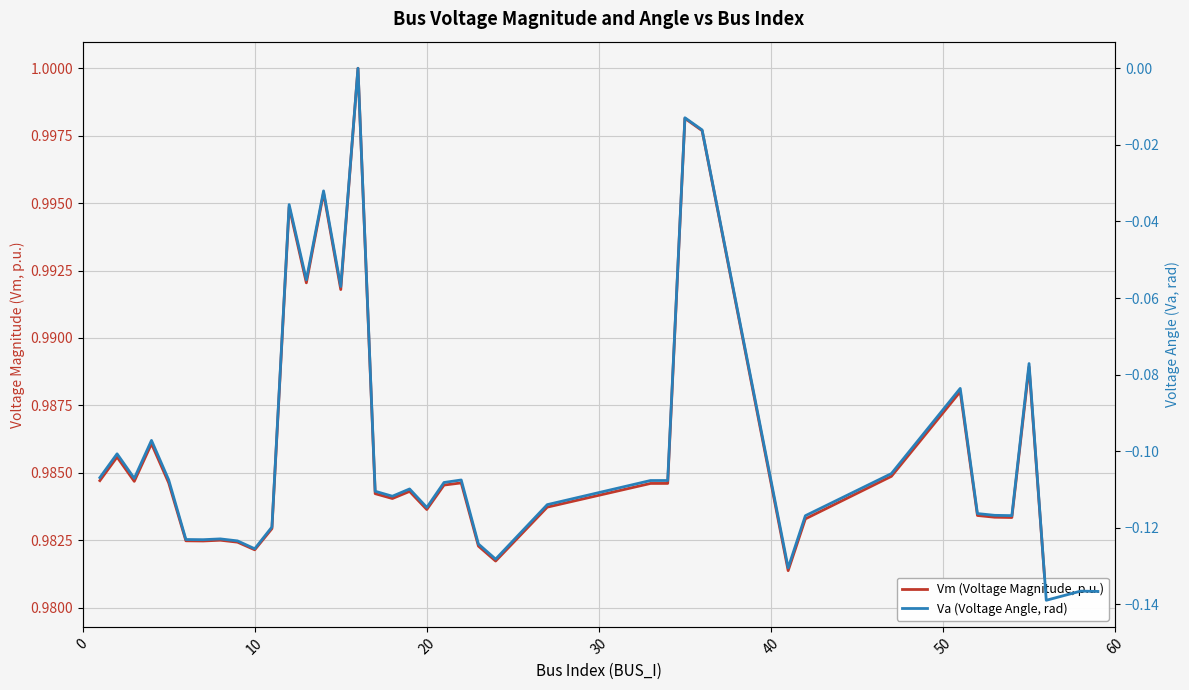

True or false: Vm (Voltage Magnitude, p.u.) and Va (Voltage Angle, rad) cross at least once.

False